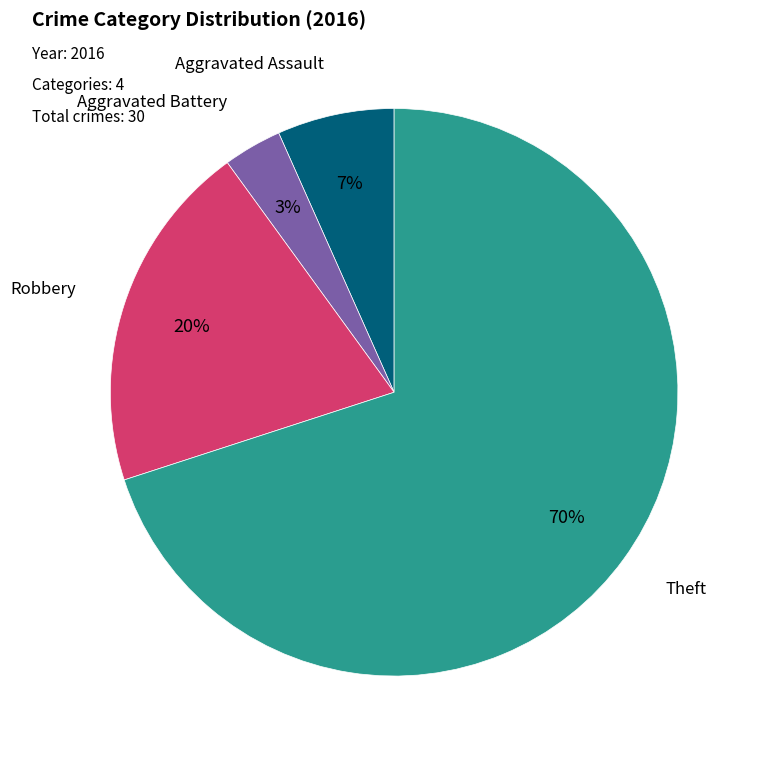

To the nearest percent, what is the combined percentage of Aggravated Assault and Theft?

77%